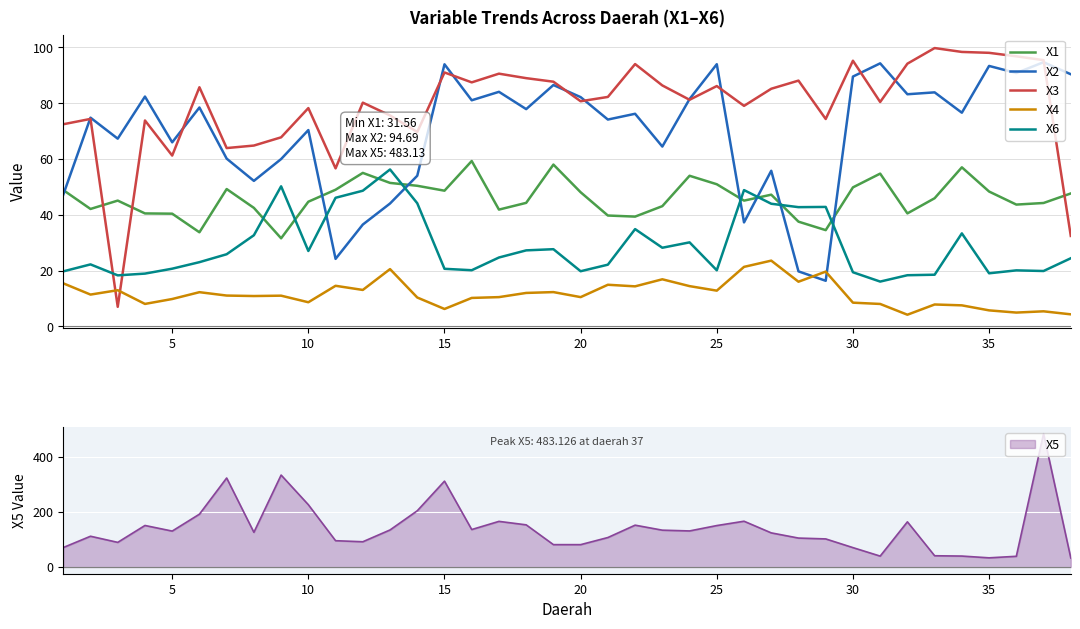

True or false: X3 has a value of 61.2 at 5.

True